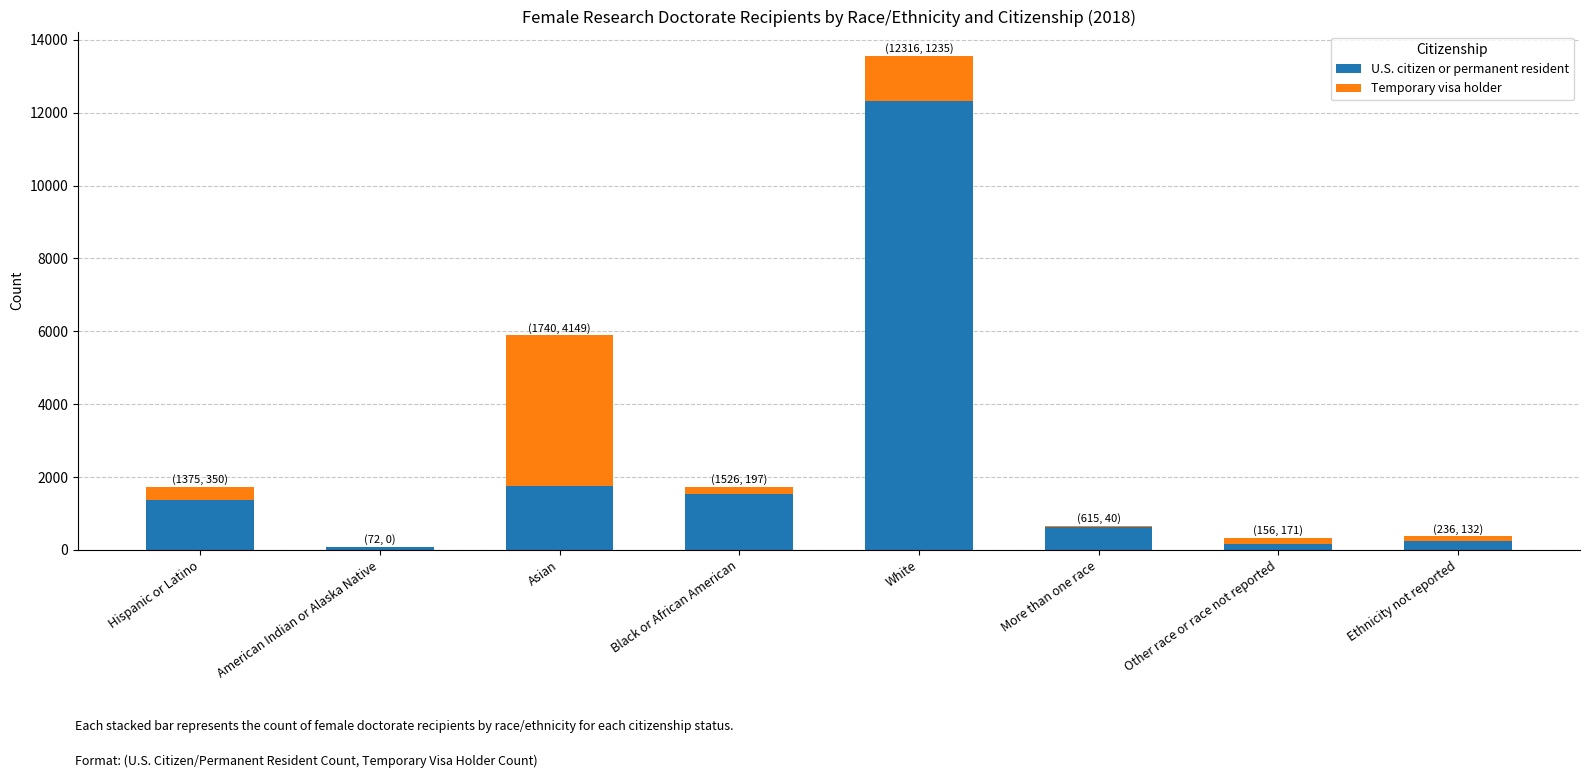

What are all the series names shown in the legend?

U.S. citizen or permanent resident, Temporary visa holder